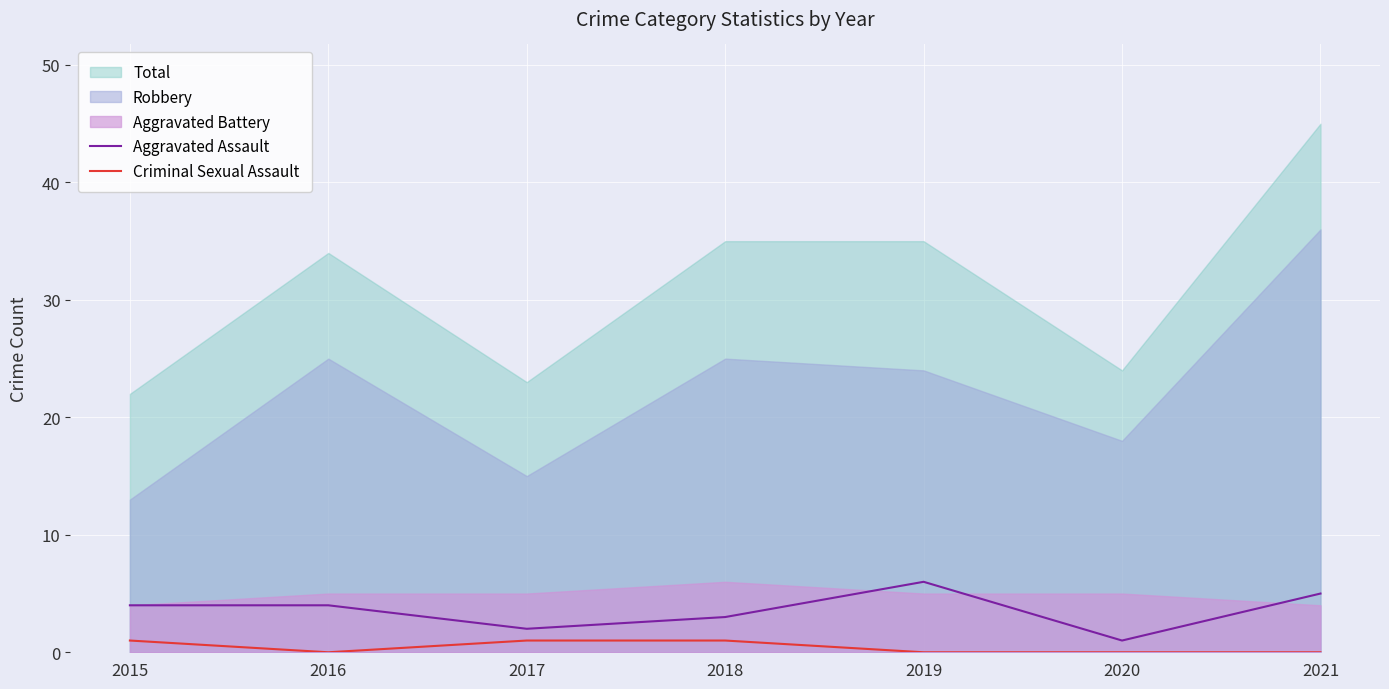

At which category is the sum across all series the highest?

2019